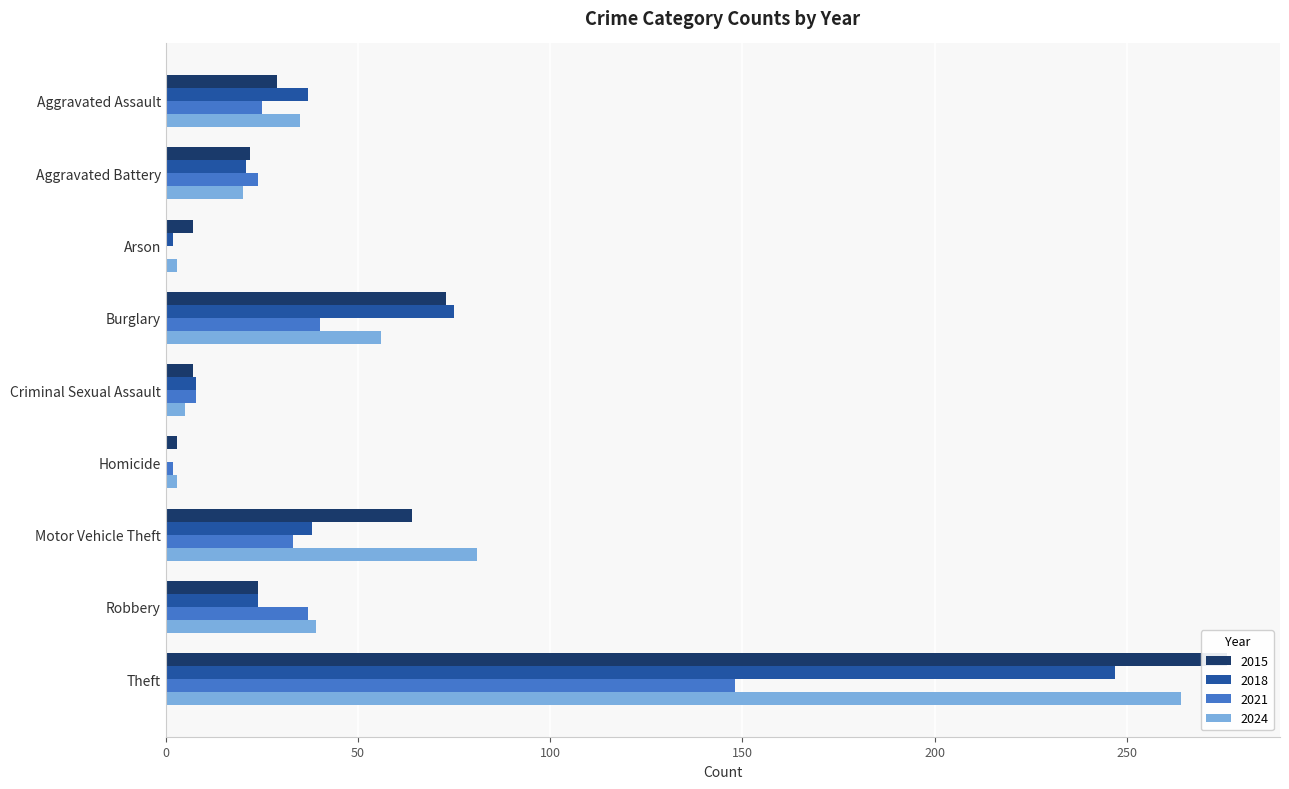

Rank the categories by 2015 value from lowest to highest.

Homicide, Arson, Criminal Sexual Assault, Aggravated Battery, Robbery, Aggravated Assault, Motor Vehicle Theft, Burglary, Theft